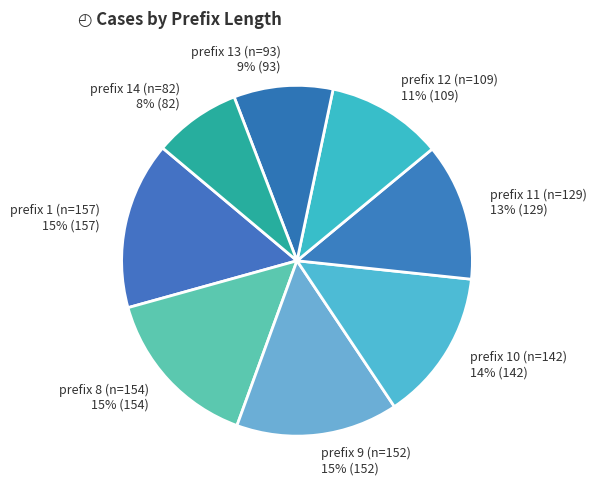

Count the number of slices in the pie.

8